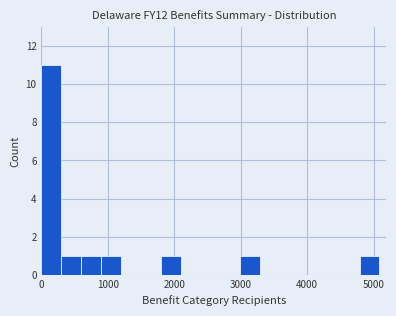

Around what value on the x-axis is the tallest bar? Give the approximate position of its centre, as read against the axis.

100